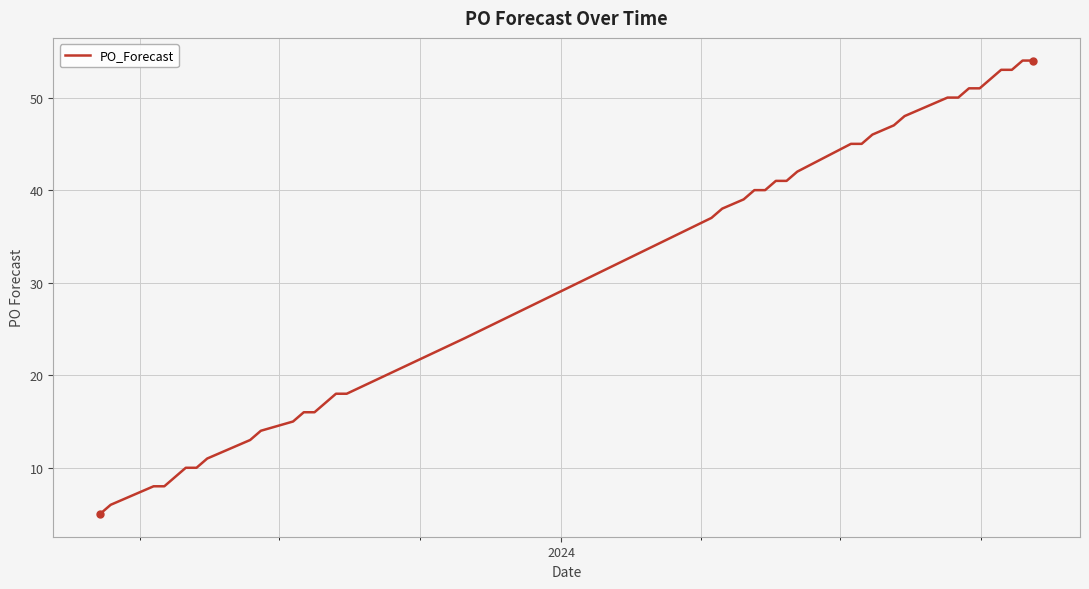

Reading left to right, list all the values displayed in this chart.

5	6	8	8	9	10	10	11	12	13	14	15	16	16	18	18	24	37	38	39	40	40	41	41	42	45	45	46	47	48	50	50	51	51	52	53	53	54	54